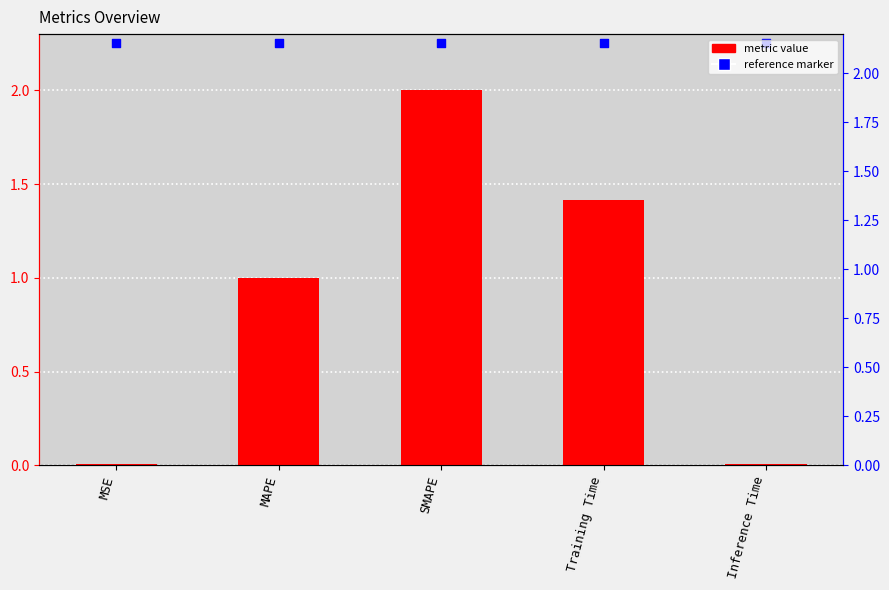

Which has a higher value, Inference Time or Training Time?

Training Time